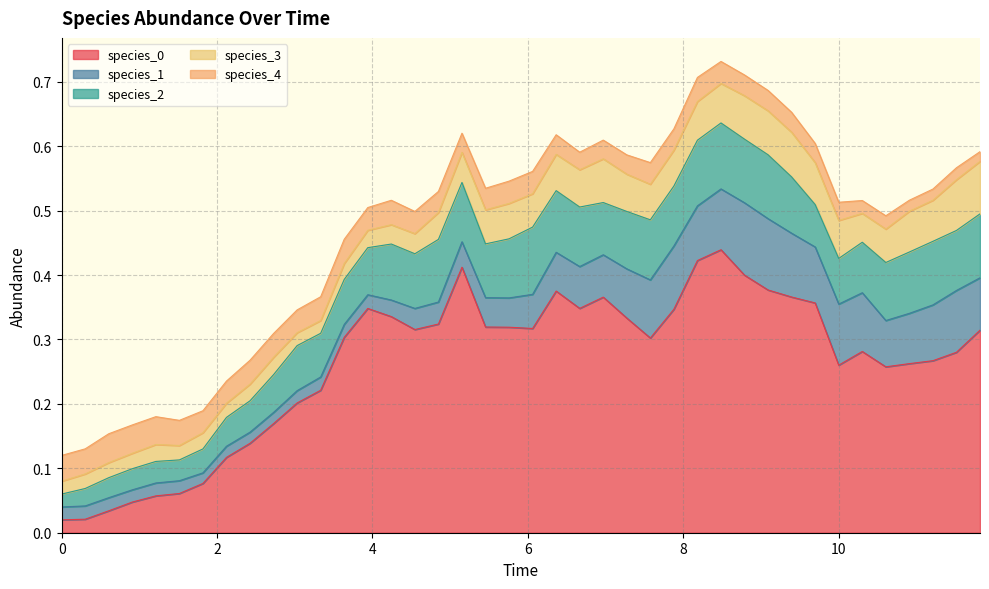

Where is the first local maximum for species_4?

2